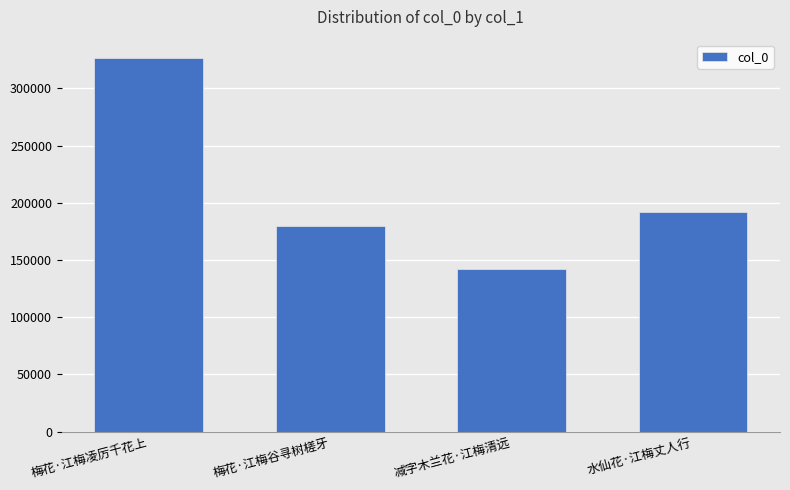

Reading right to left, list all the values displayed in this chart.

191642	141791	179452	326194